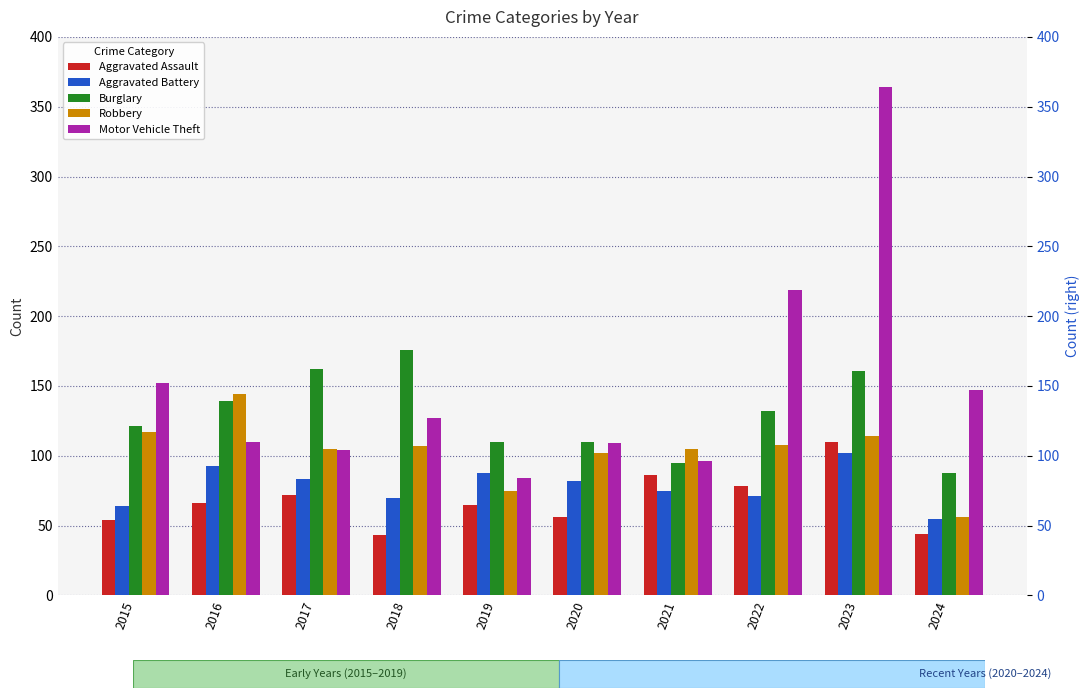

Reading left to right, transcribe all the data shown in this chart.

Aggravated Assault: 54	66	72	43	65	56	86	78	110	44
Aggravated Battery: 64	93	83	70	88	82	75	71	102	55
Burglary: 121	139	162	176	110	110	95	132	161	88
Robbery: 117	144	105	107	75	102	105	108	114	56
Motor Vehicle Theft: 152	110	104	127	84	109	96	219	364	147